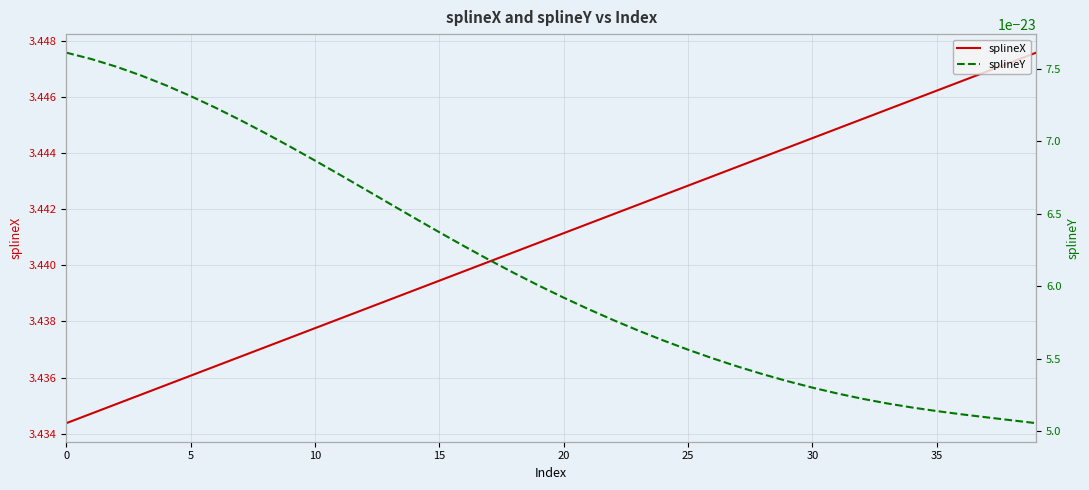

At which label does splineY reach its minimum?

39